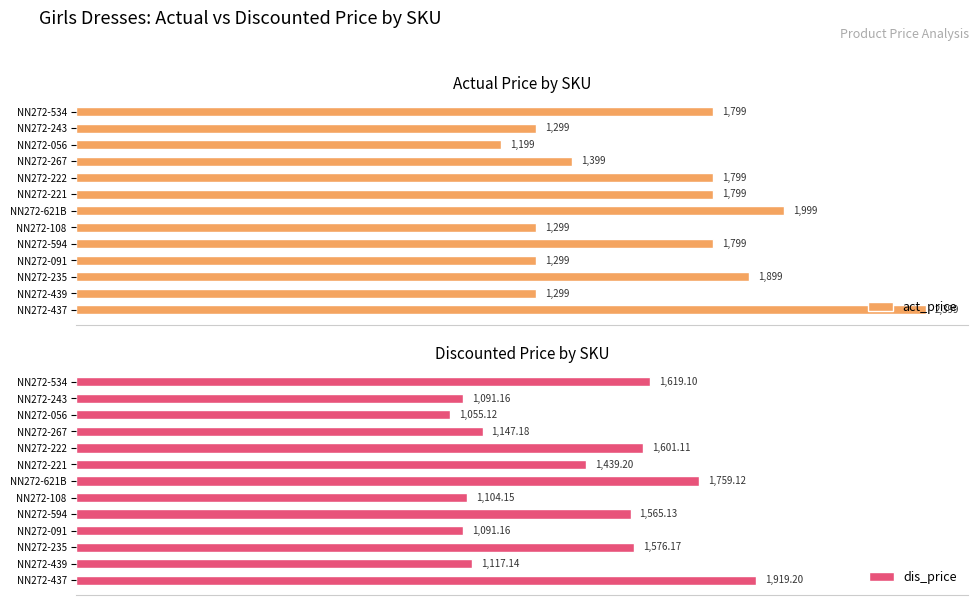

Where is dis_price nearest to the value 1487?

NN272-221